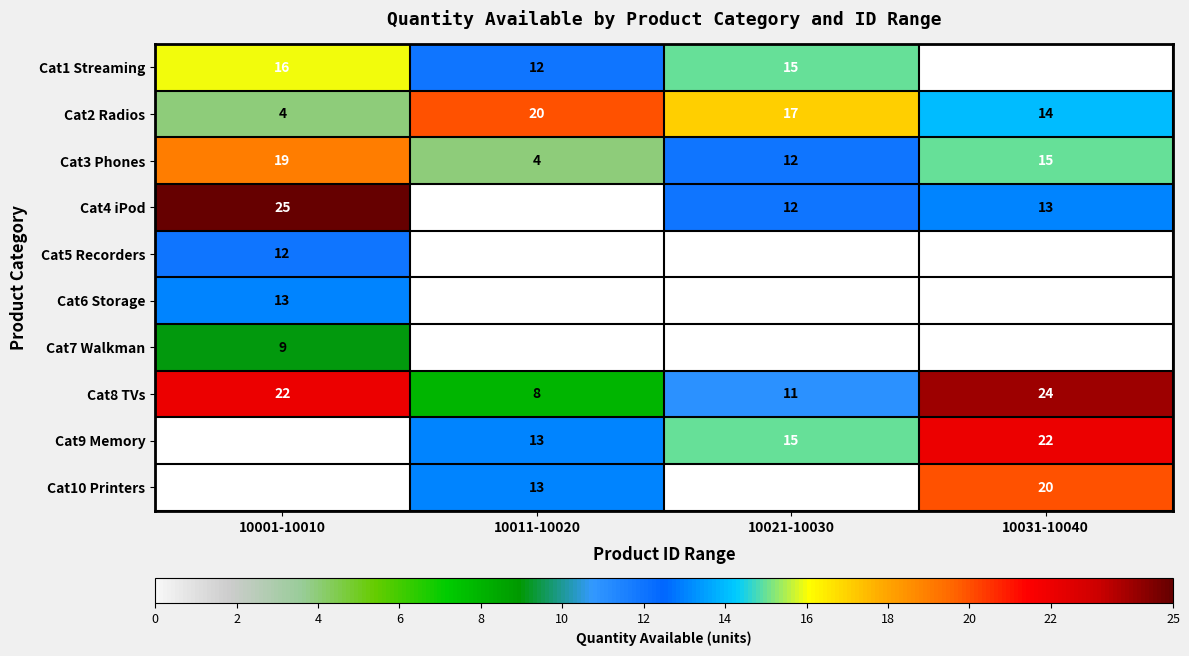

The Cat2 Radios series shows 6 at 10001-10010. True or false?

False